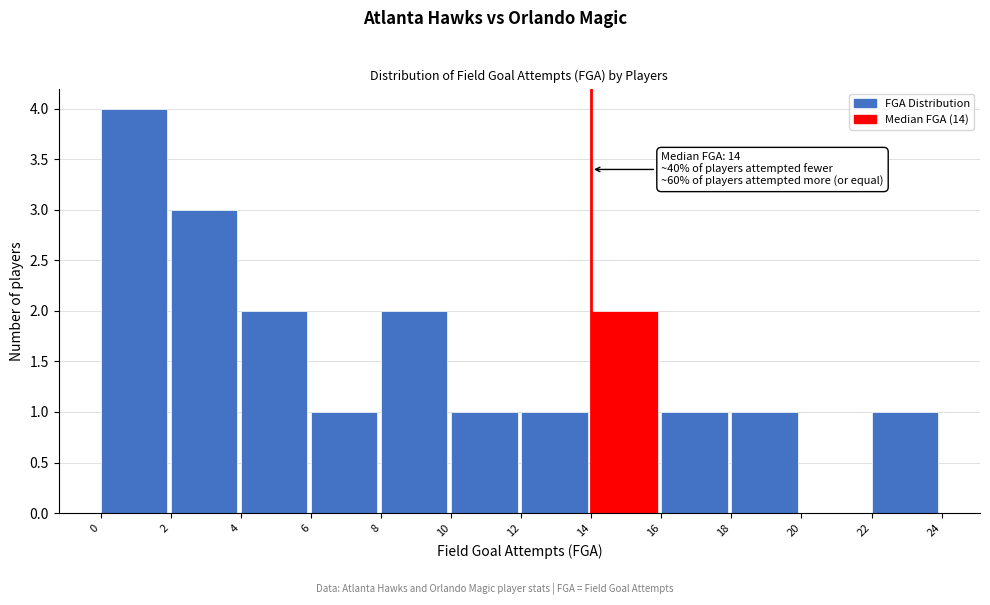

Which range on the x-axis has the tallest bar?

0 to 2